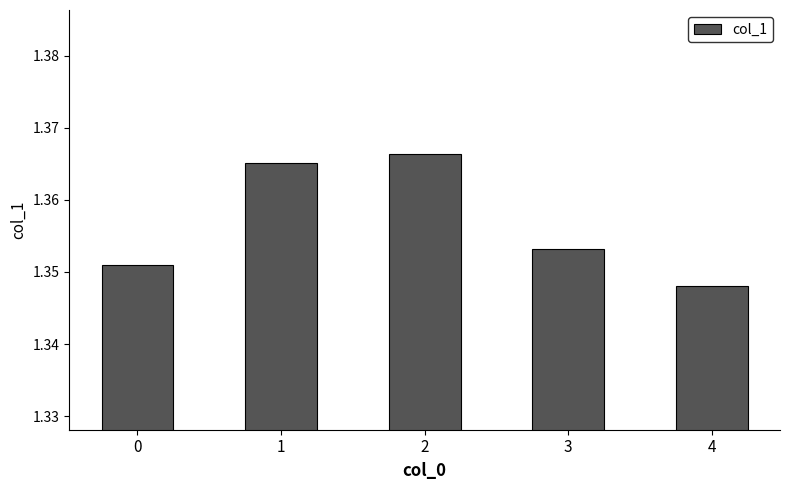

Which label corresponds to the smallest value in the chart?

4